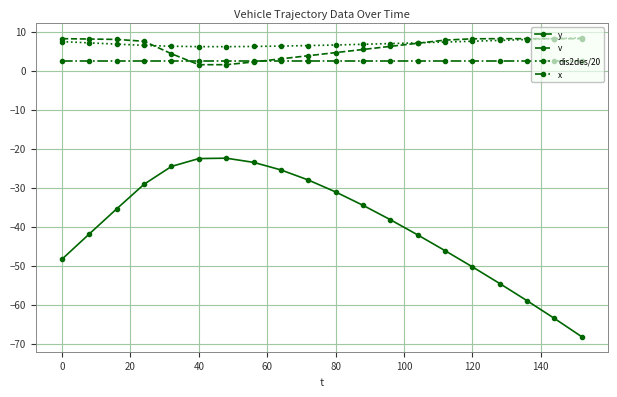

True or false: y and x intersect in this chart.

False